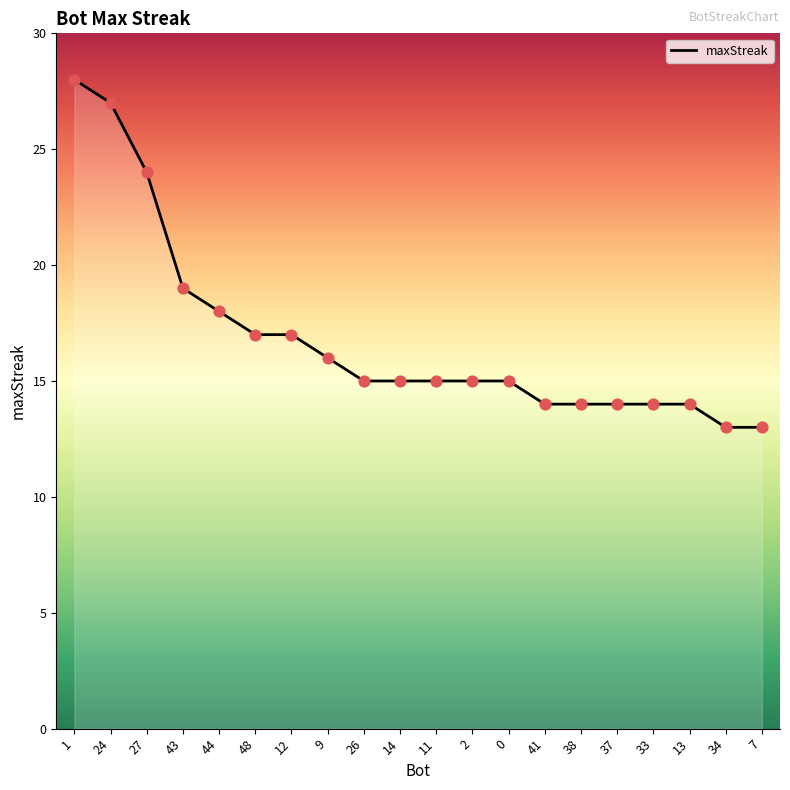

What is the change in value from 2 to 13?

-1